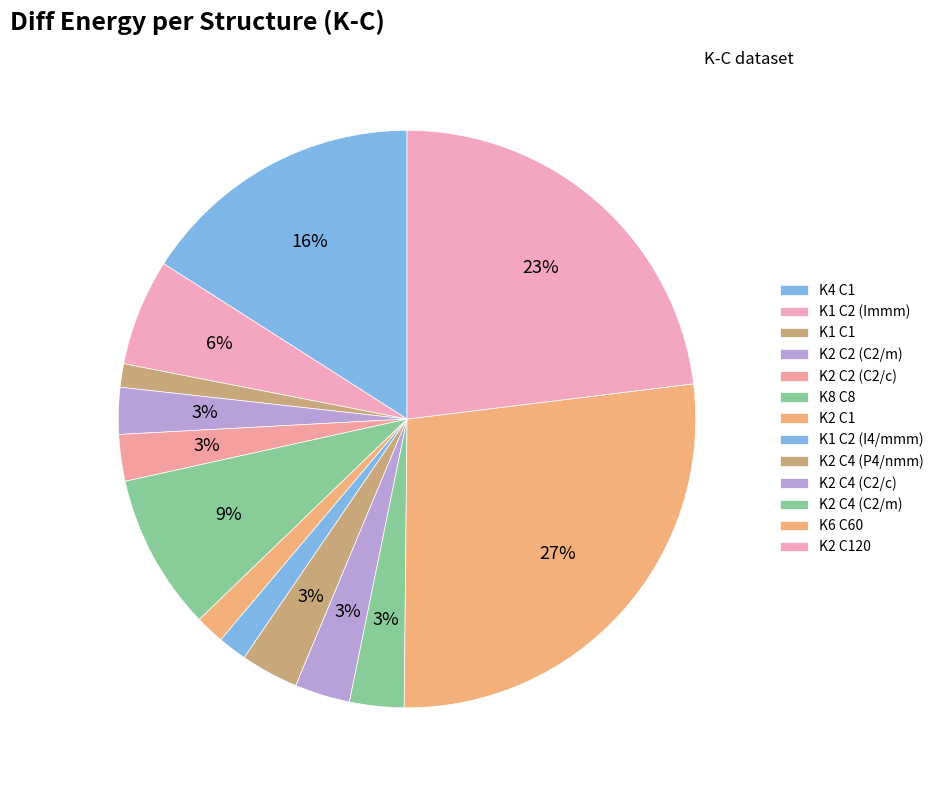

To the nearest percent, what percentage of the pie is K2 C4 (C2/m)?

3%